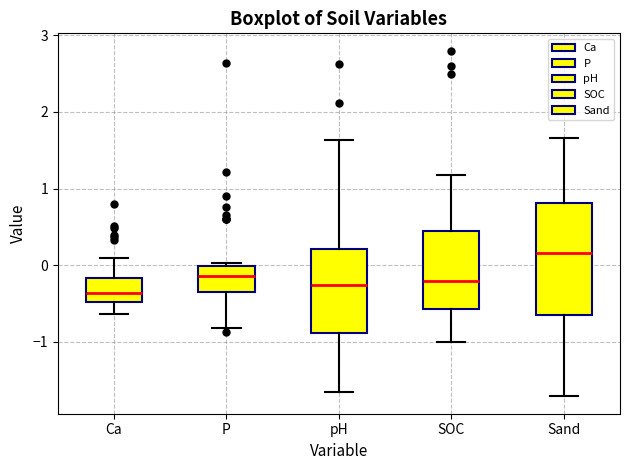

Comparing the boxes themselves (not the whiskers), which one is the tallest?

Sand